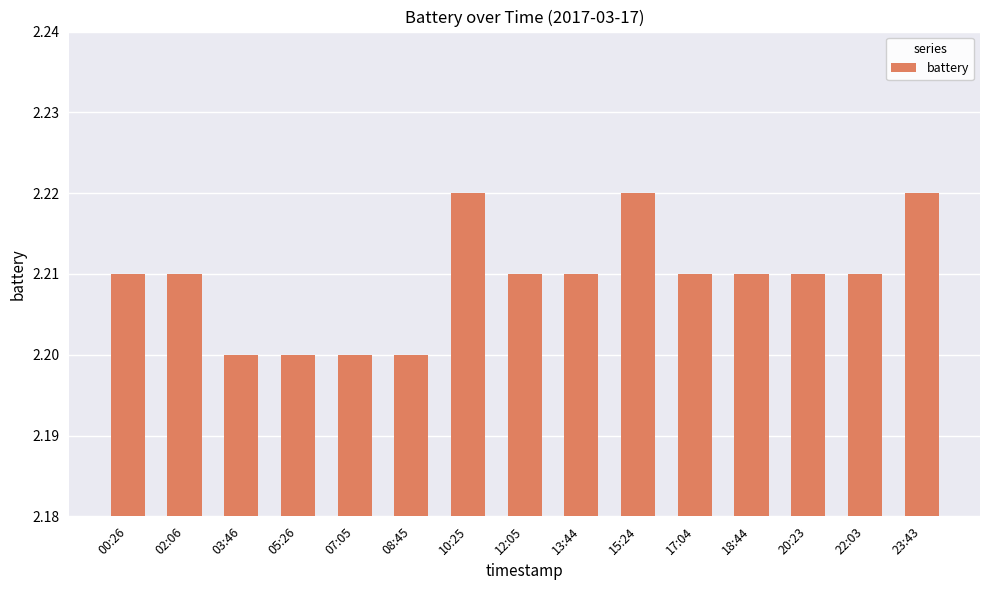

True or false: the data shows 2.2 at 05:26.

True